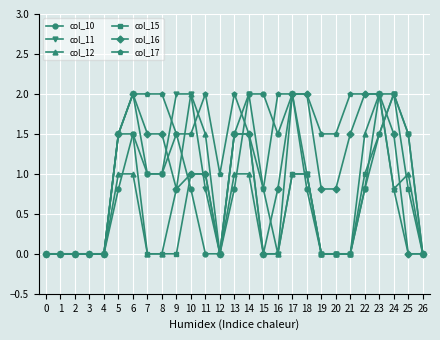

What is the difference between the second highest and second lowest values in the col_15 series?

1.5